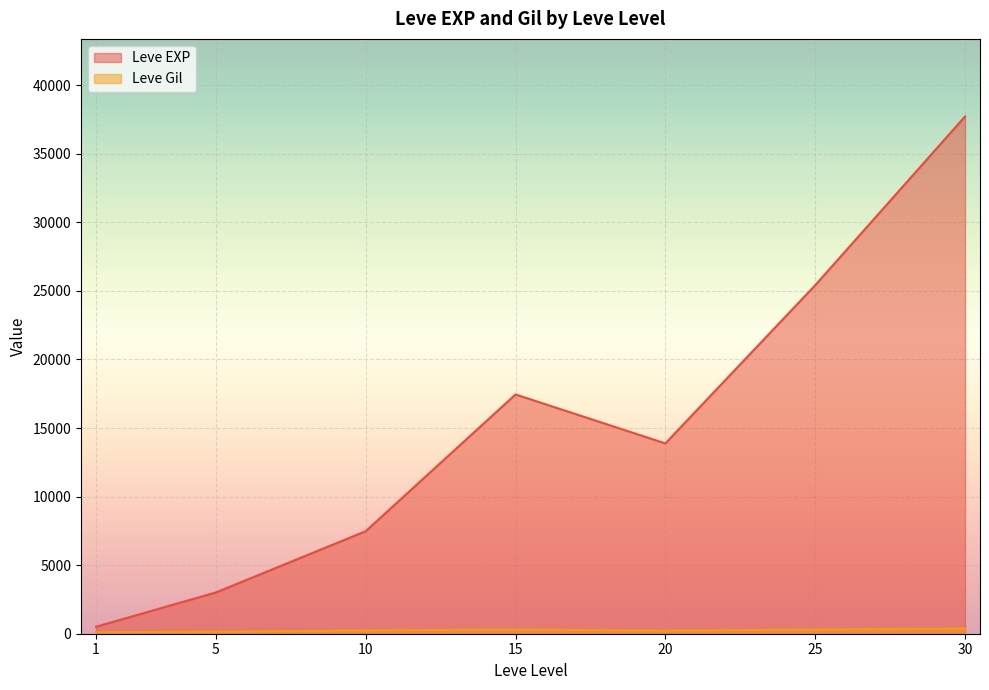

What is the value of the Leve Gil point at the 15th from the left?

168